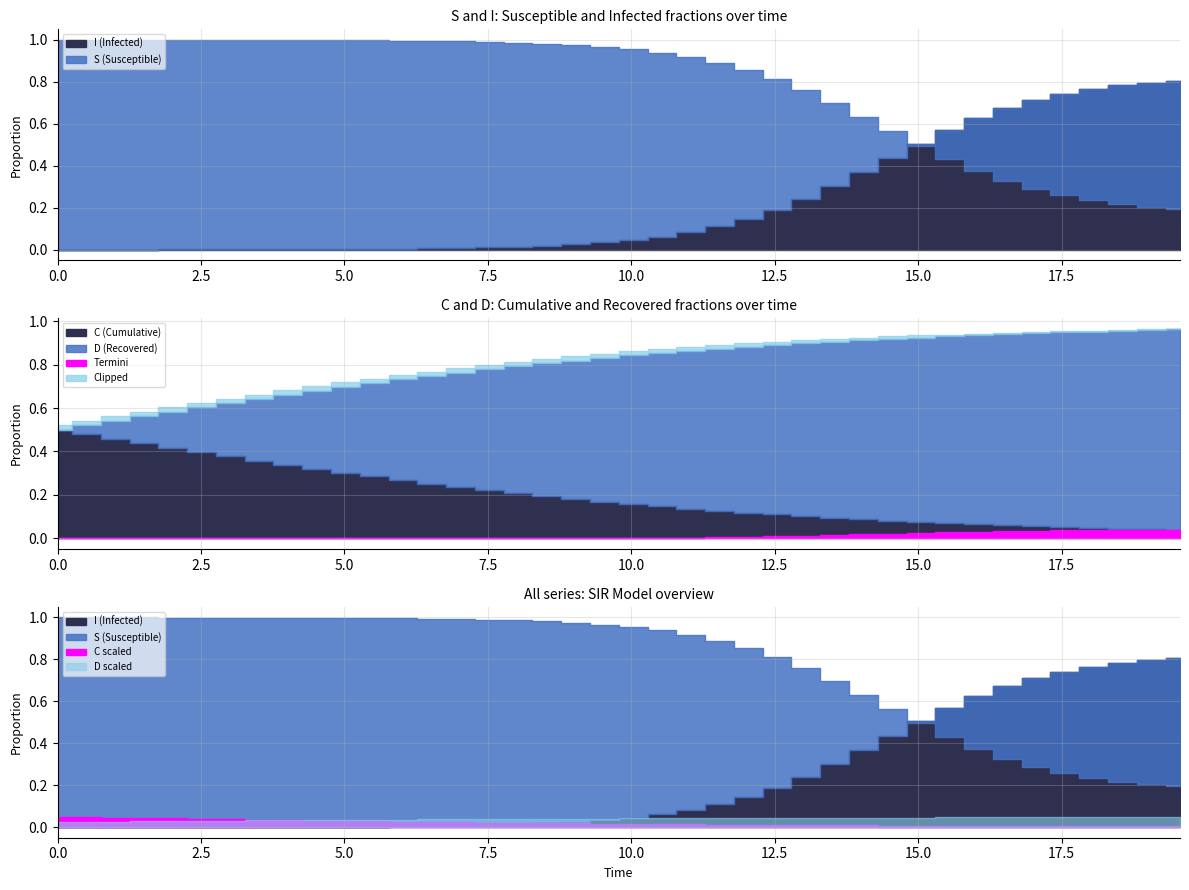

Does the chart have visible grid lines?

Yes